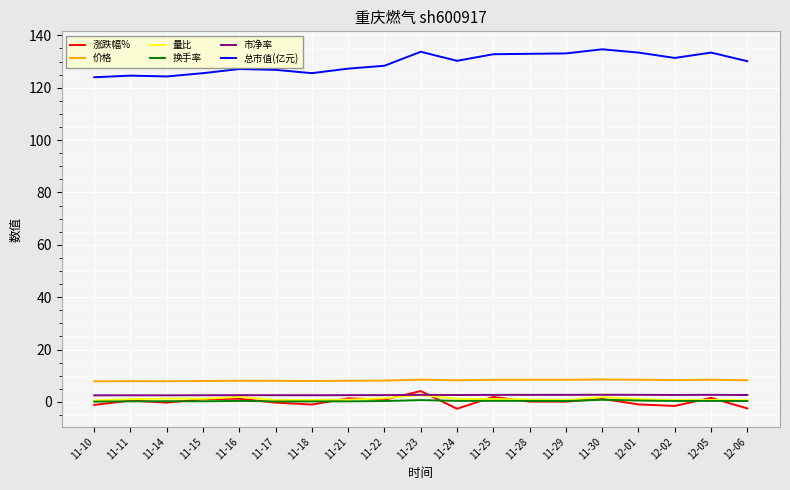

Is the value of 总市值(亿元) at 12-01 greater than the value of 价格 at 11-16?

Yes